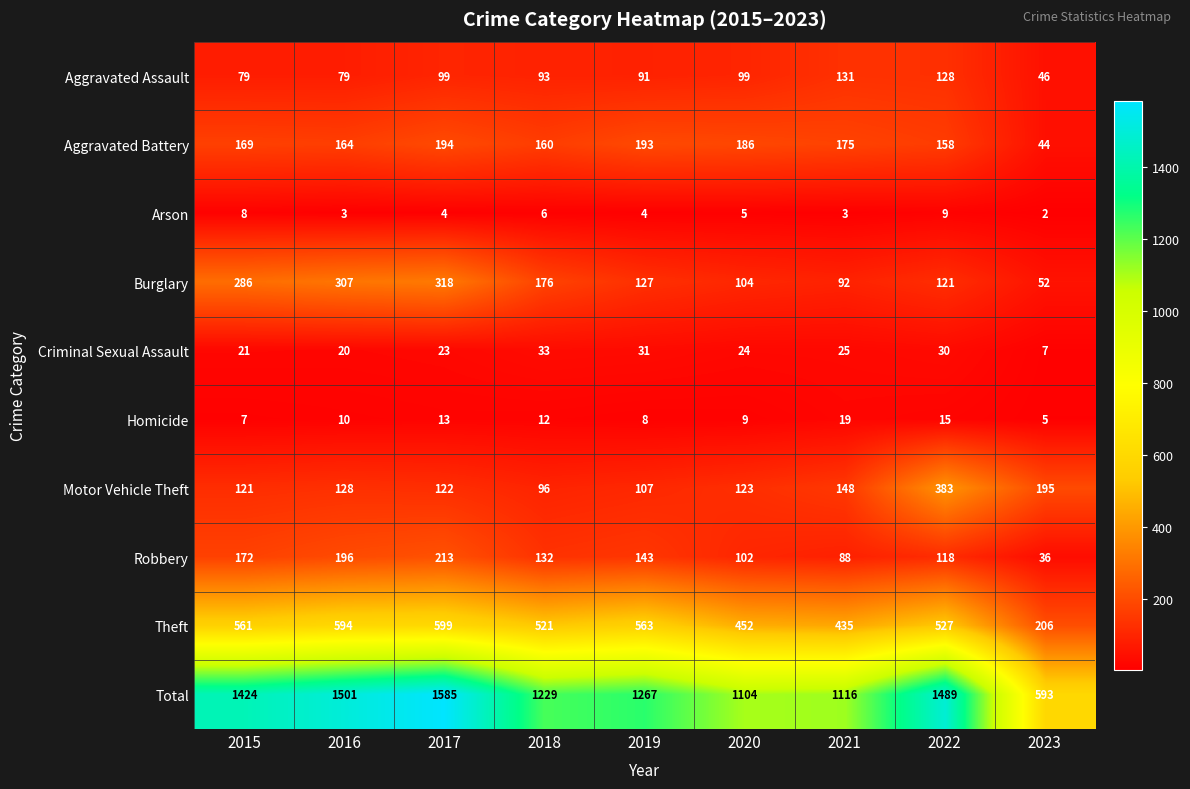

Read the Burglary value at 2021, to the nearest 10.

90